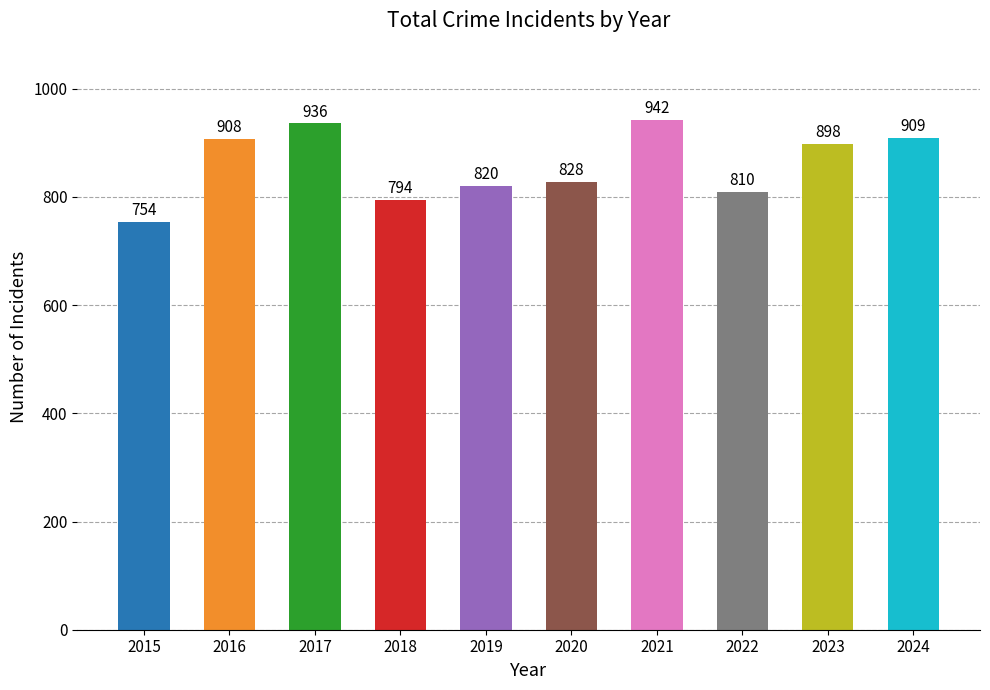

What is the average value?

860